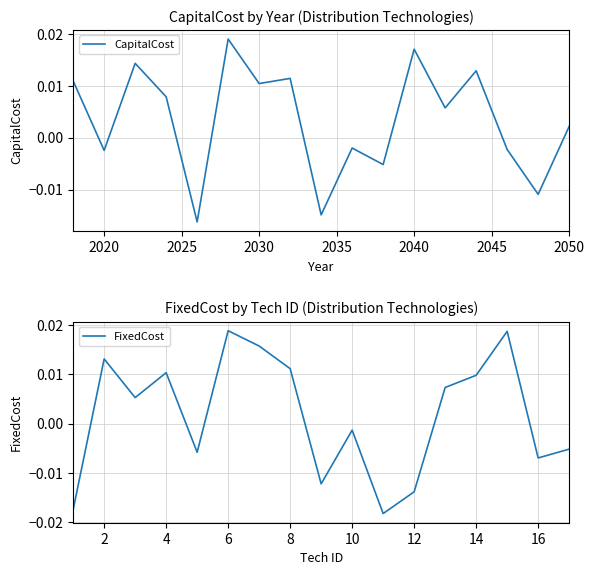

True or false: FixedCost has a value of 0.0 at 2025.

False